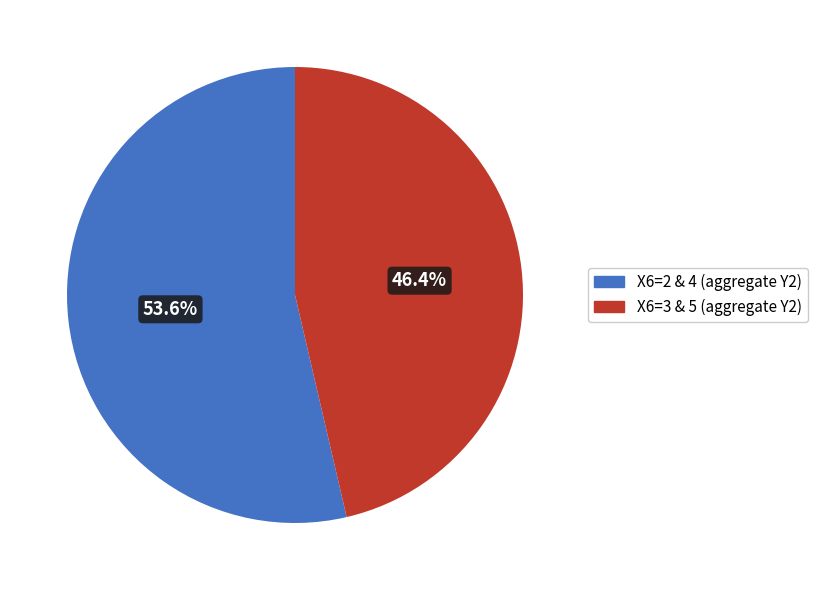

What is the ratio of the value at X6=3 & 5 (aggregate Y2) to the value at X6=2 & 4 (aggregate Y2)?

0.9